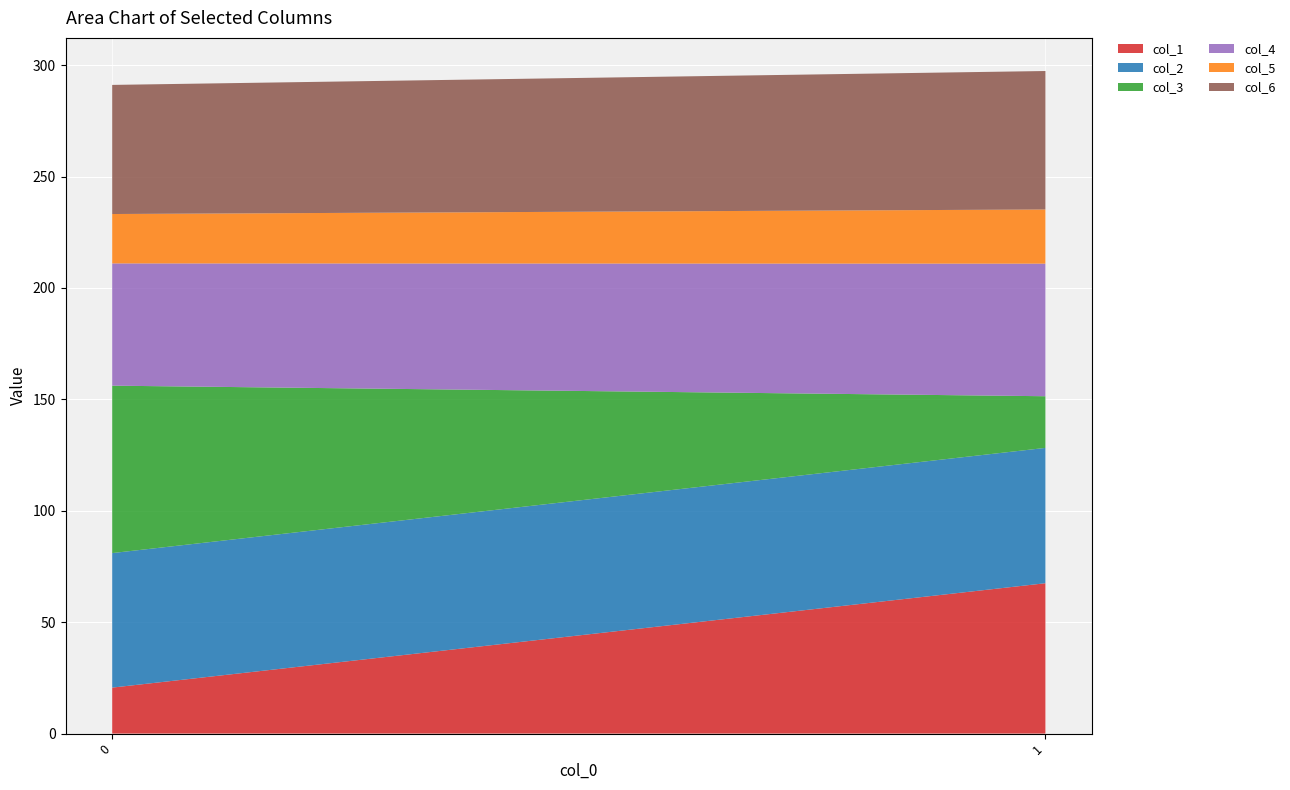

Reading left to right, what are all the values shown in this chart?

col_1: 0=20.6	1=67.5
col_2: 0=60.4	1=60.7
col_3: 0=75.1	1=23.2
col_4: 0=54.9	1=59.5
col_5: 0=22.2	1=24.3
col_6: 0=57.9	1=62.1